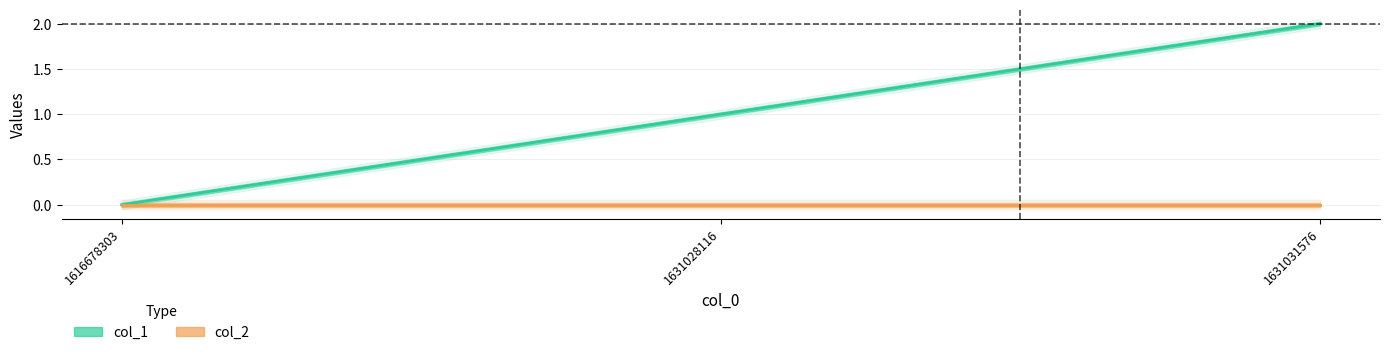

Which label corresponds to the largest value in the chart?

1631031576